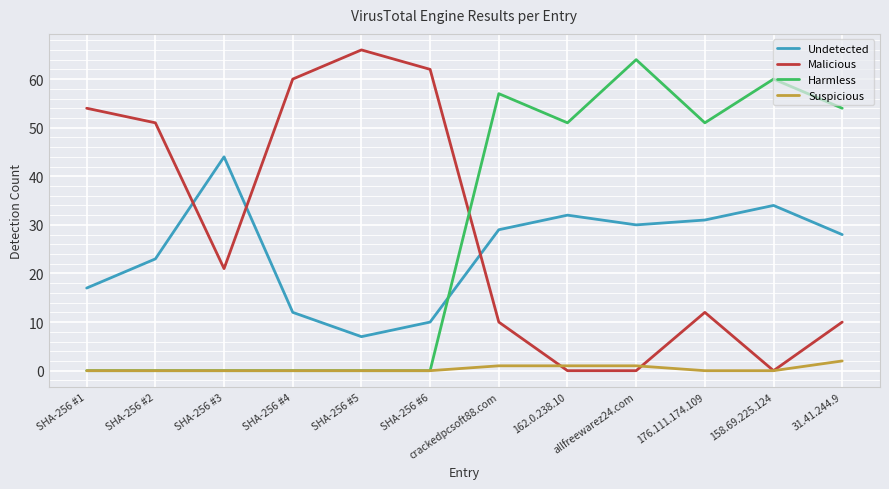

At how many categories does at least one series exceed 19?

12